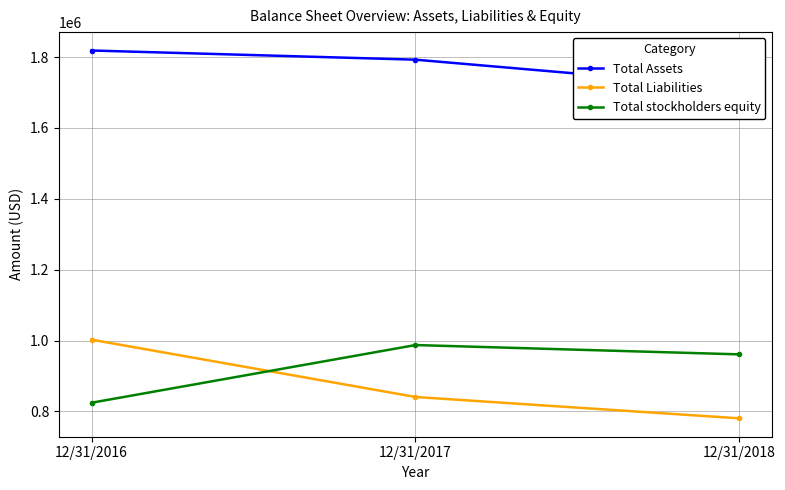

Reading right to left, list all the values displayed in this chart.

Total Assets: 1714014	1792733	1818628
Total Liabilities: 780674	840927	1002580
Total stockholders equity: 961167	987452	824718